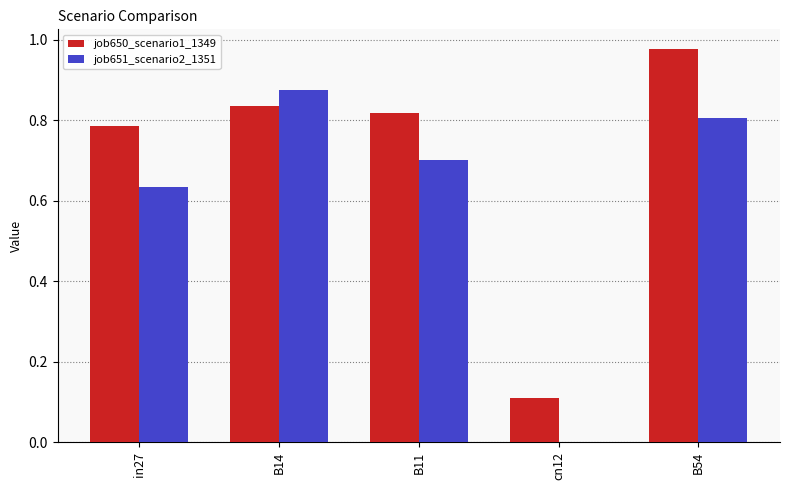

What is the sum of all job651_scenario2_1351 values?

3.0